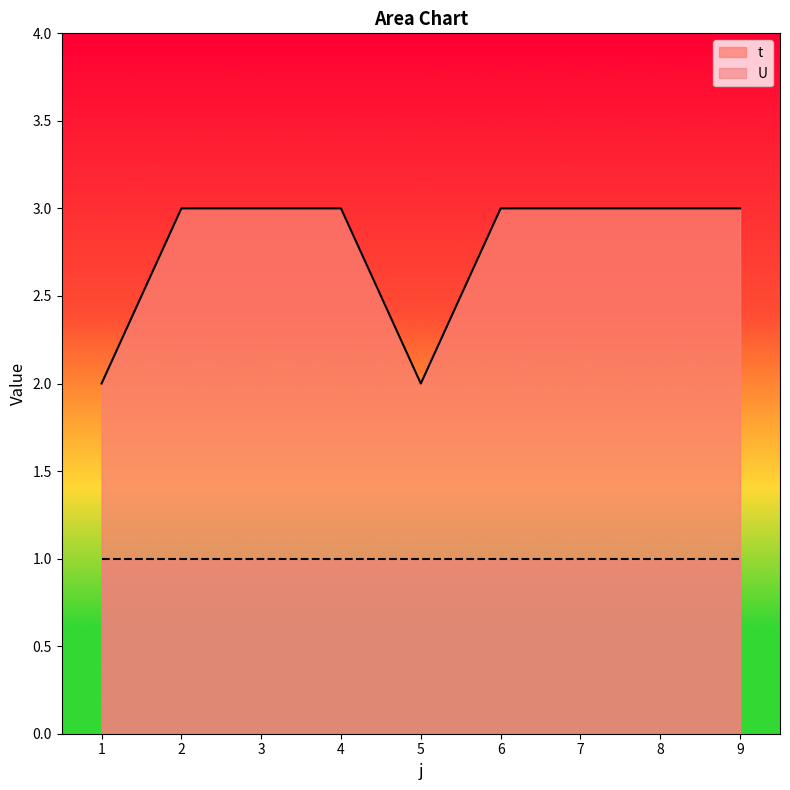

Where is the first local minimum?

5